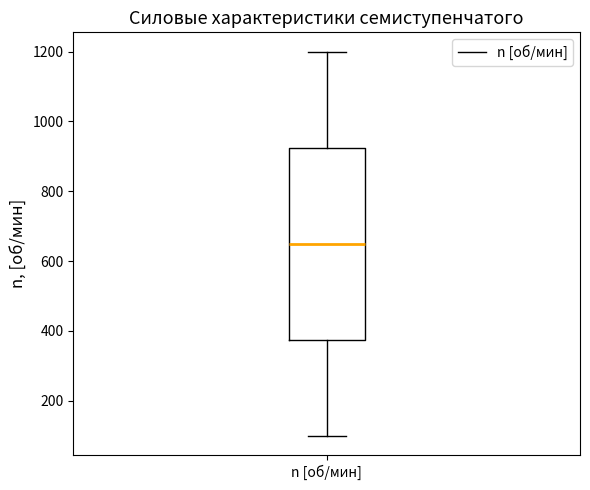

Read this box plot against the y-axis: the position of the median line, the range covered by the box, and the ends of both whiskers. The values are not printed on the chart, so give them approximately, as read against the axis.

median 660, box 380 to 920, whiskers 100 to 1200